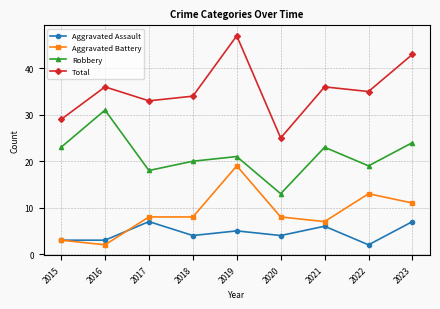

What are all the series names shown in the legend?

Aggravated Assault, Aggravated Battery, Robbery, Total